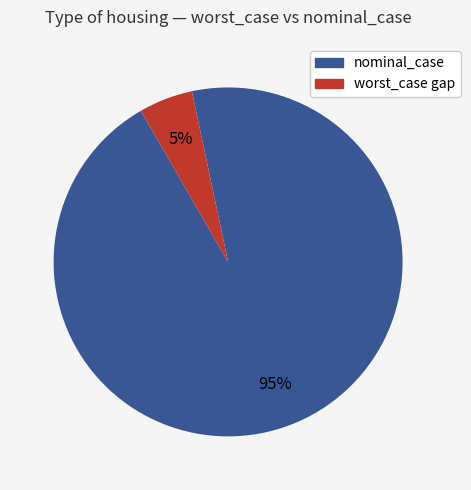

To the nearest percent, what is the average slice percentage?

50%